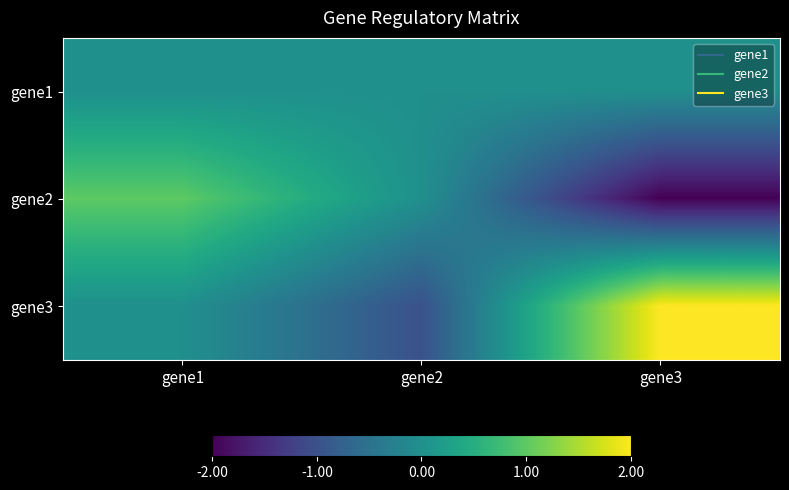

Reading right to left, extract all data points from this chart.

gene1: gene3=0	gene2=0	gene1=0
gene2: gene3=-2	gene2=0	gene1=1
gene3: gene3=2	gene2=-1	gene1=0